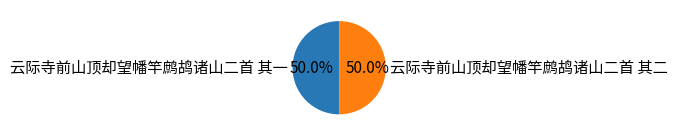

To the nearest percent, what portion does 云际寺前山顶却望幡竿鹧鸪诸山二首 其一 represent?

50%